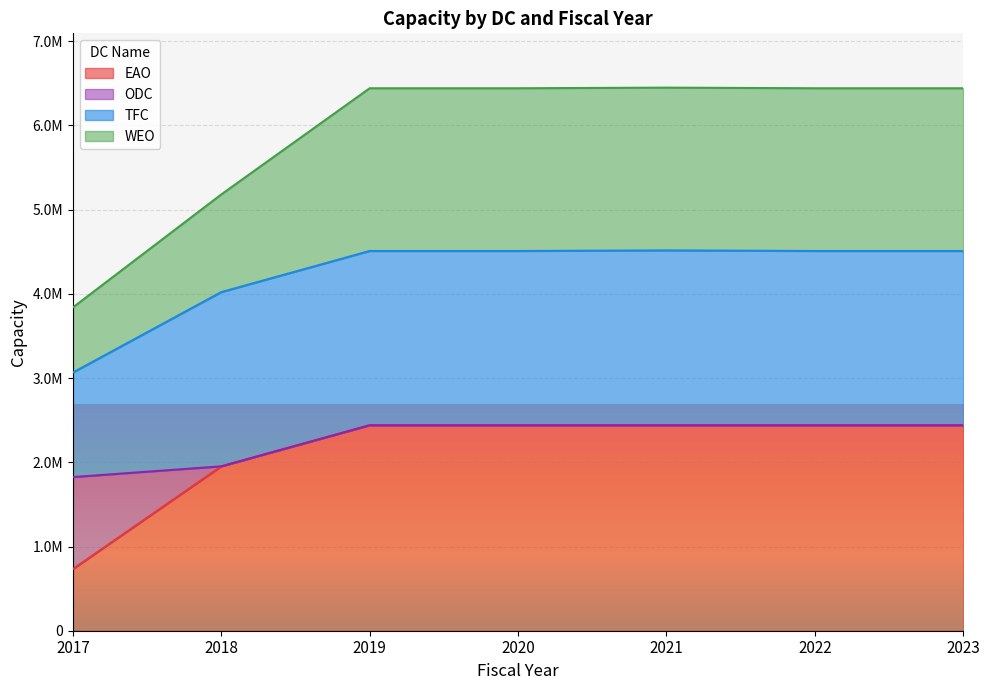

What is the greatest value displayed?

2439999